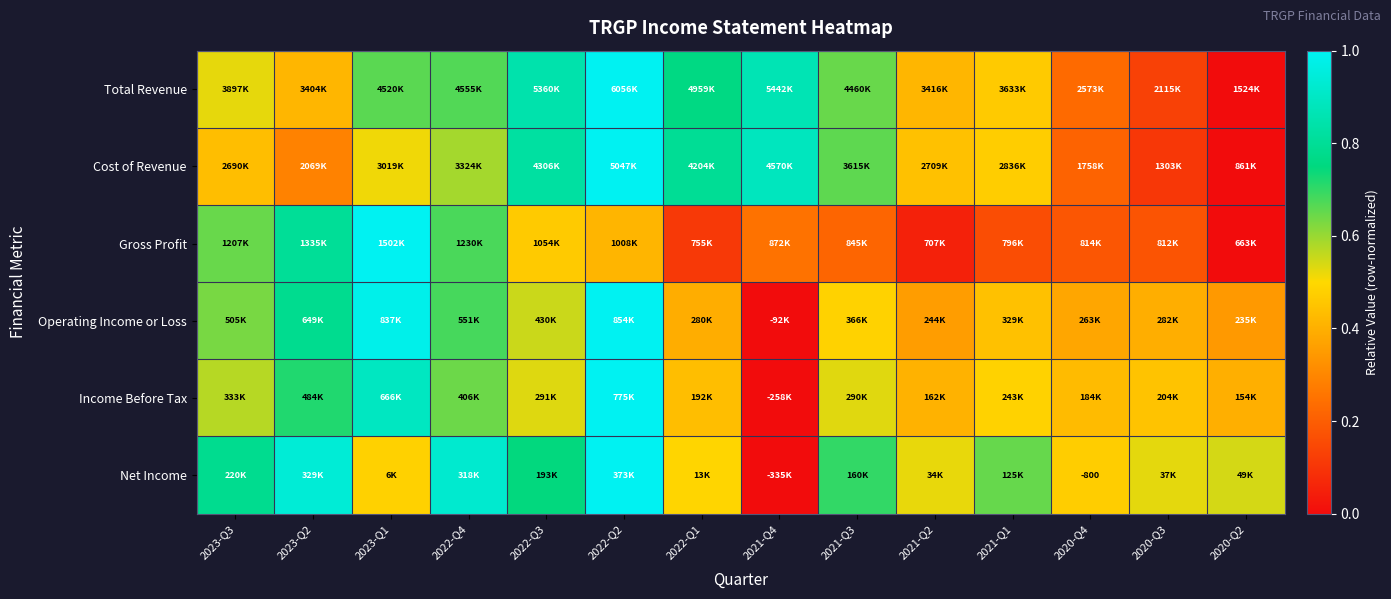

At which category does the chart reach its peak across all series?

2022-Q2